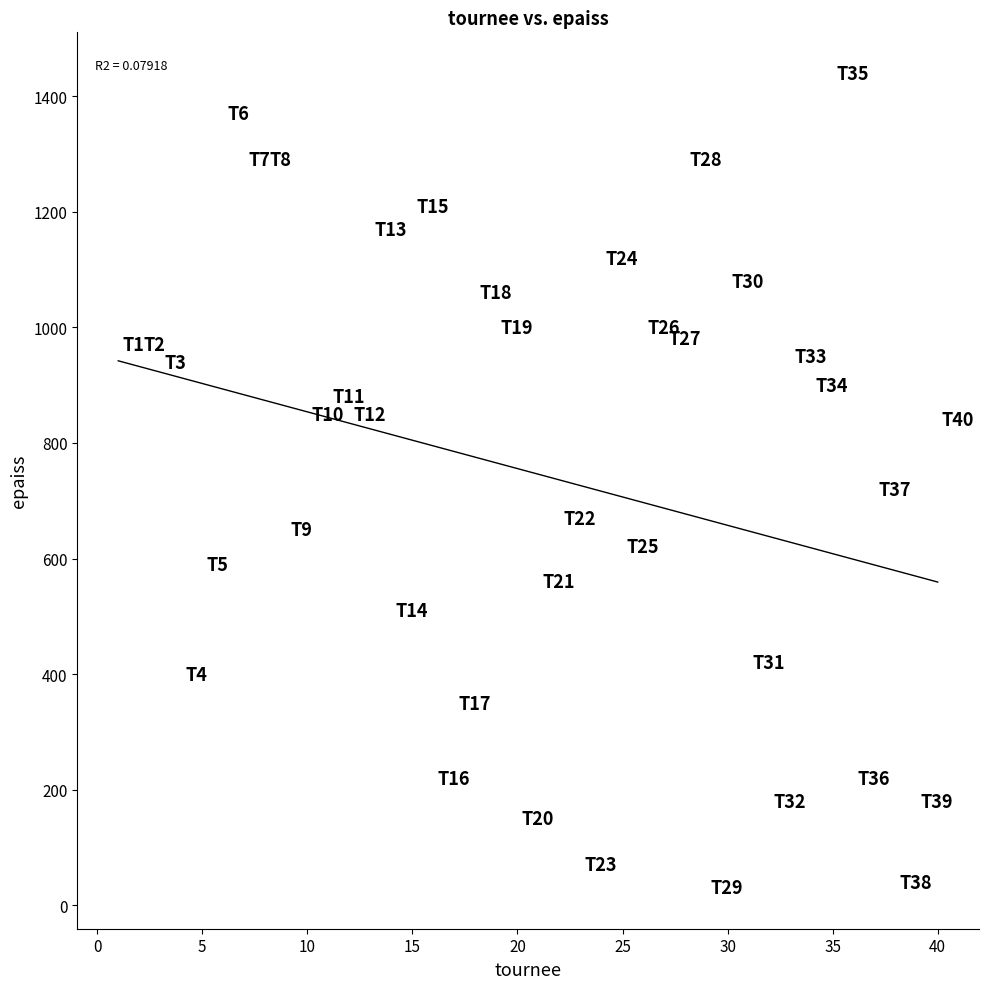

What is the range of X values (max minus min)?

39